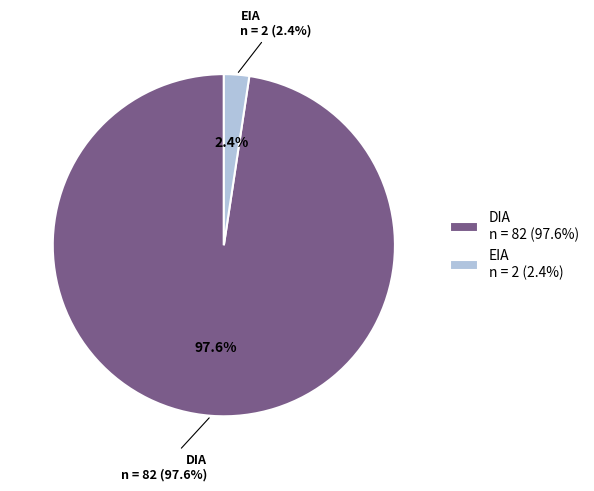

To the nearest percent, what portion does DIA represent?

98%